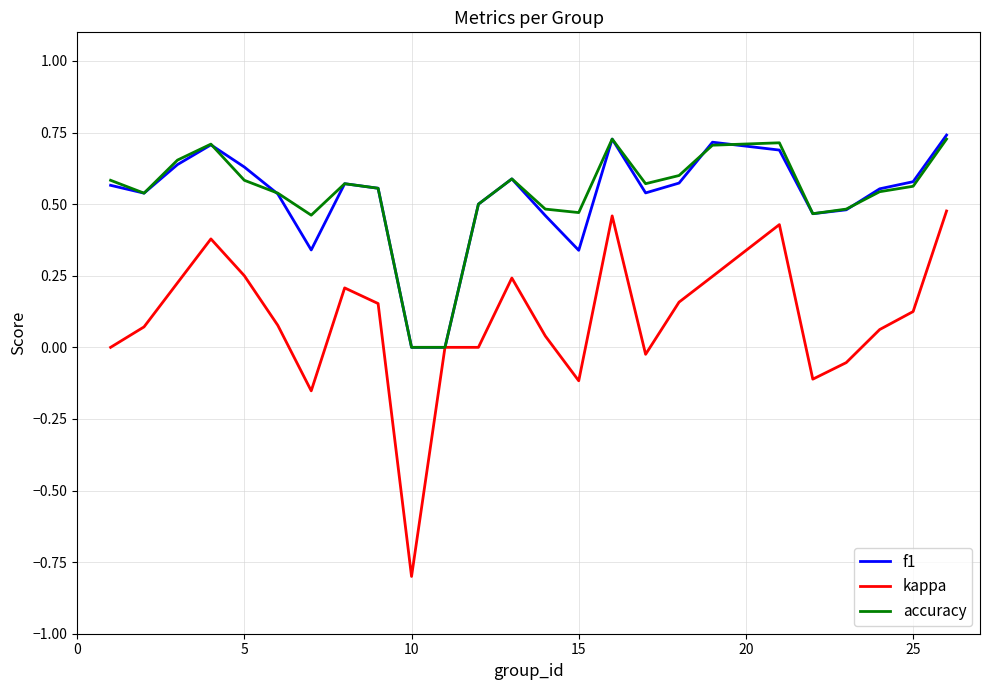

How many lines are shown in the chart?

3